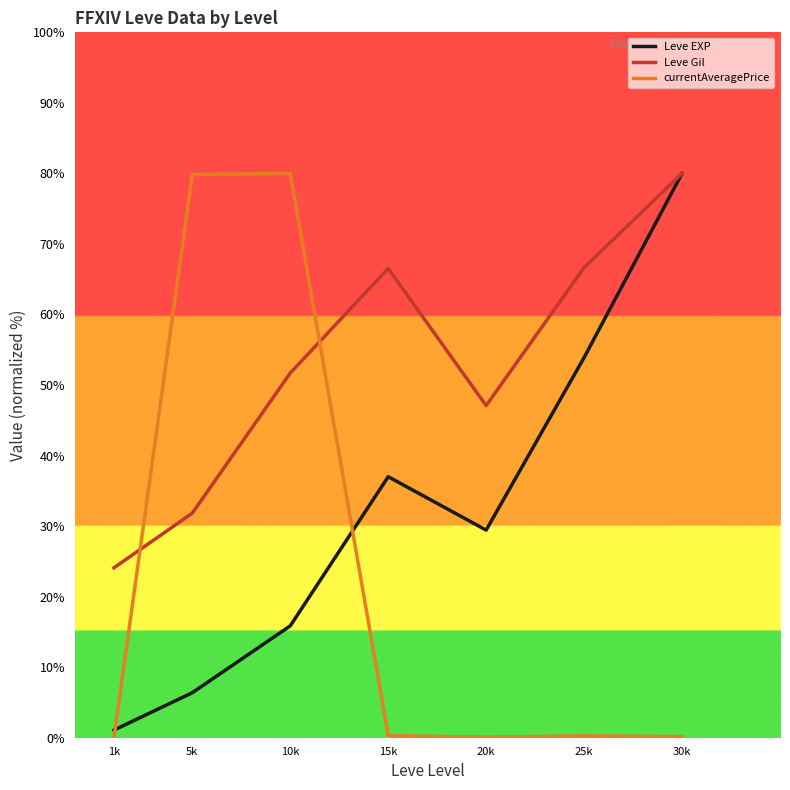

What is the highest value of the currentAveragePrice series?

80.0